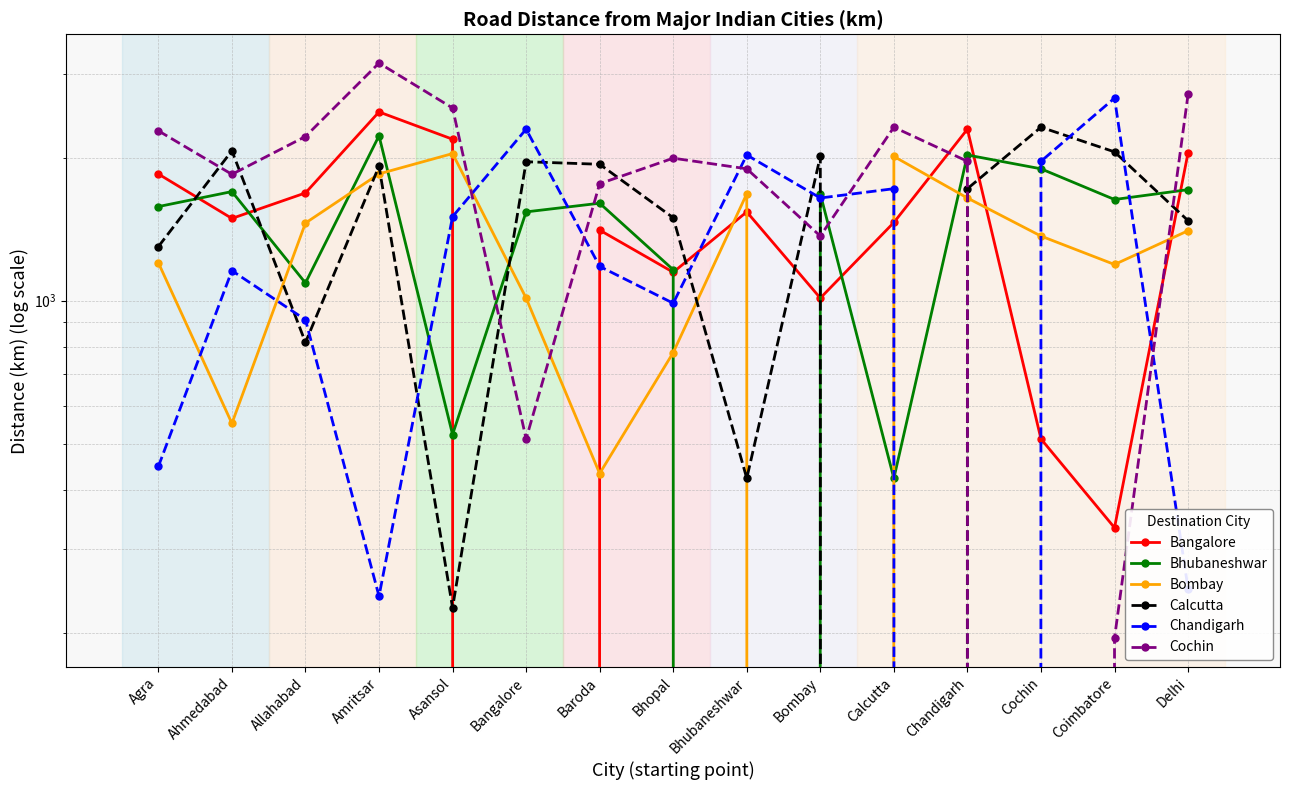

What are all the series names shown in the legend?

Bangalore, Bhubaneshwar, Bombay, Calcutta, Chandigarh, Cochin